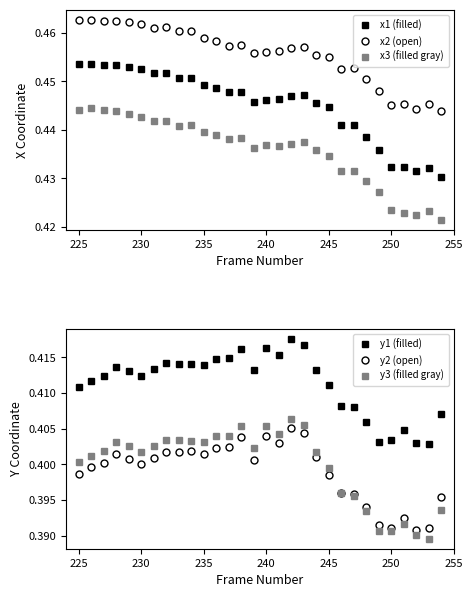

In y2 (open), how many points are higher than both neighbors (excluding endpoints)?

7